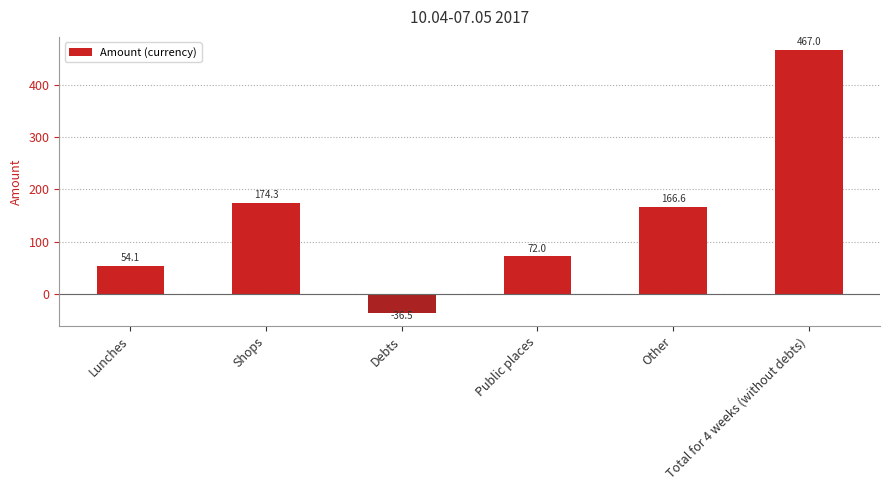

The value at Shops is 174.3. True or false?

True